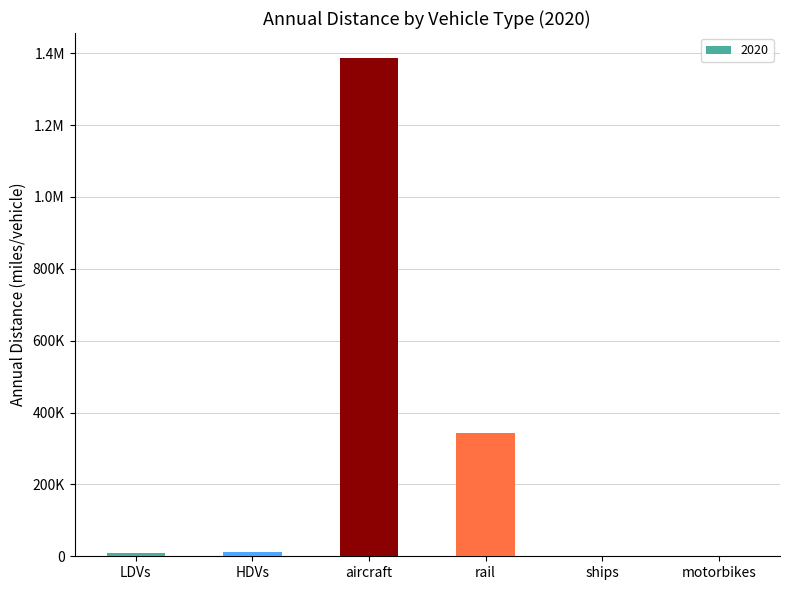

The value at ships is 185.4. True or false?

True